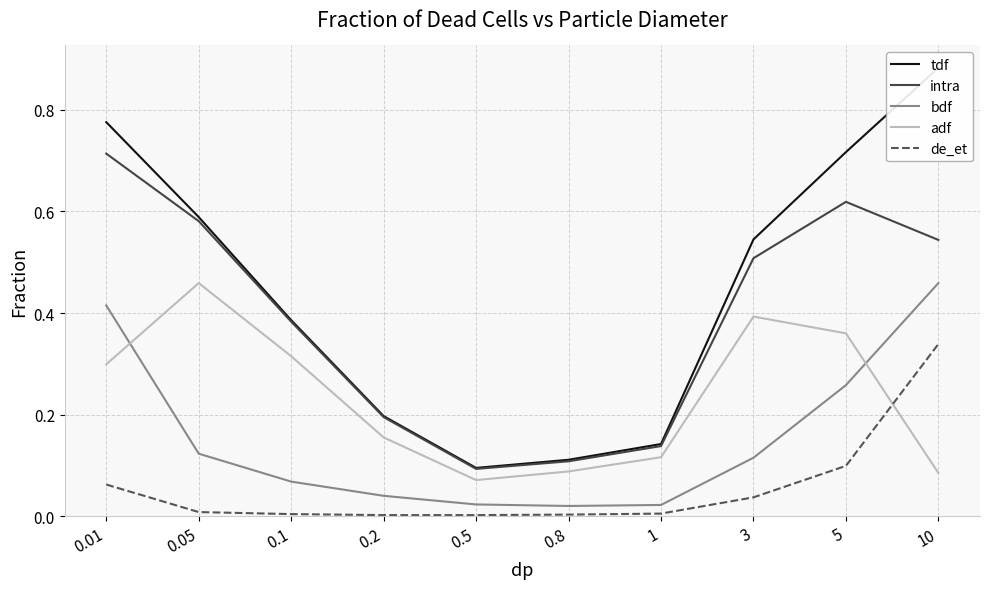

Which category has the highest value in the adf series?

0.05